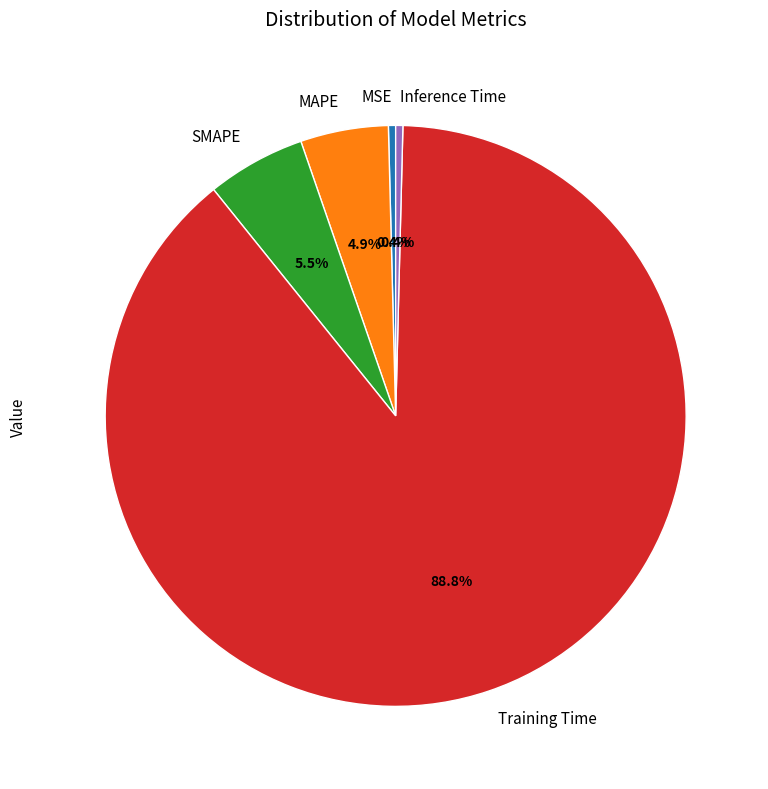

How much of the chart is everything except Inference Time?

99.6%